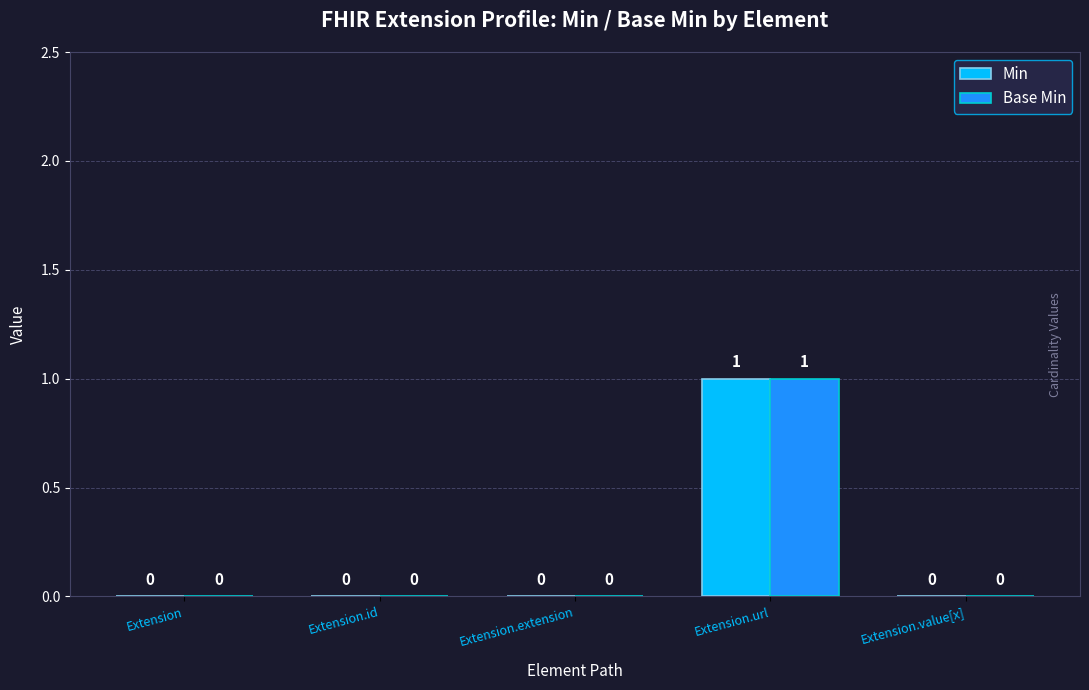

At which category is the sum across all series the highest?

Extension.url